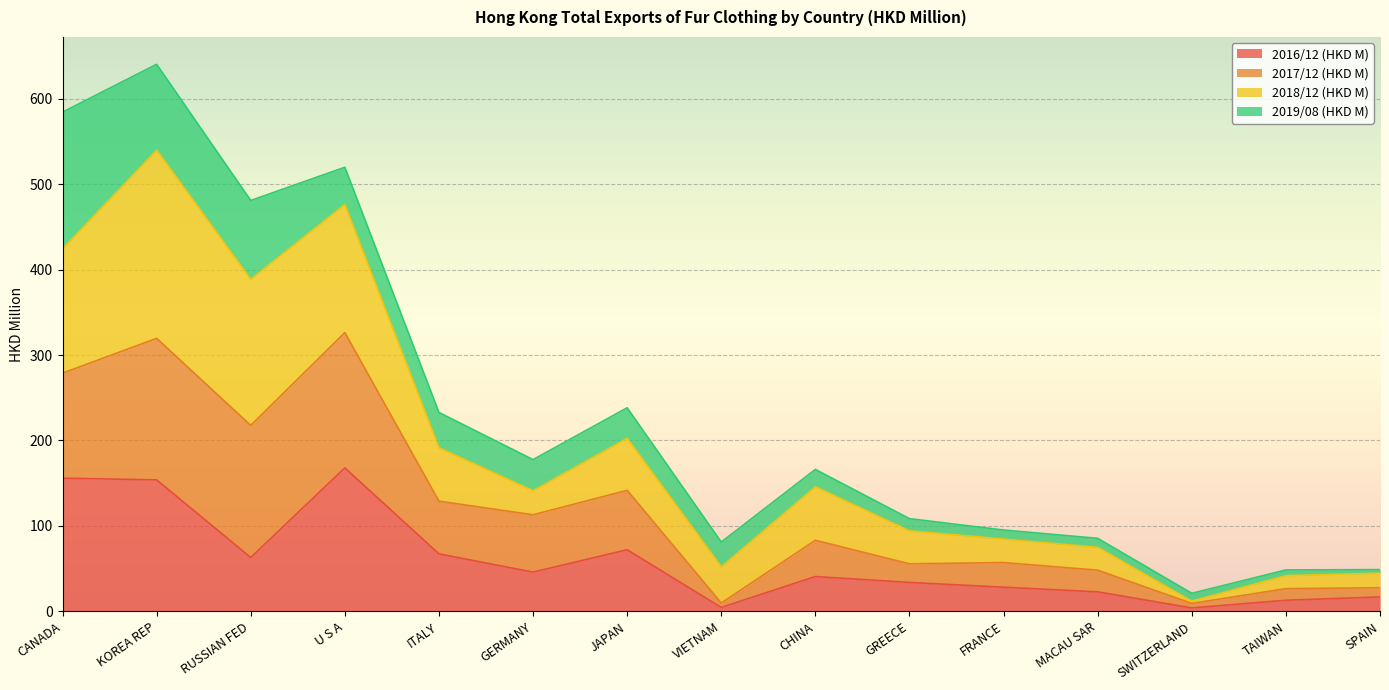

Is it true that 2016/12 (HKD M) equals 58.5 at GREECE?

False